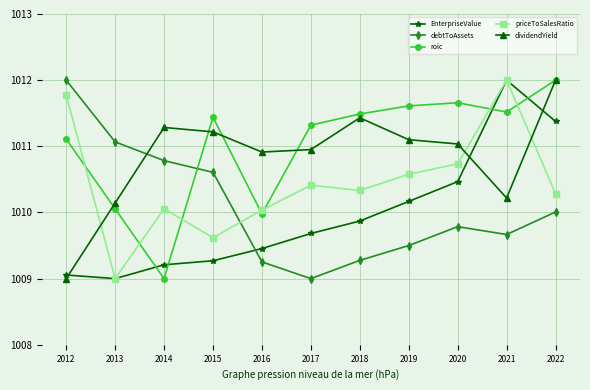

What is the difference between the maximum and minimum values in the dividendYield series?

3.0